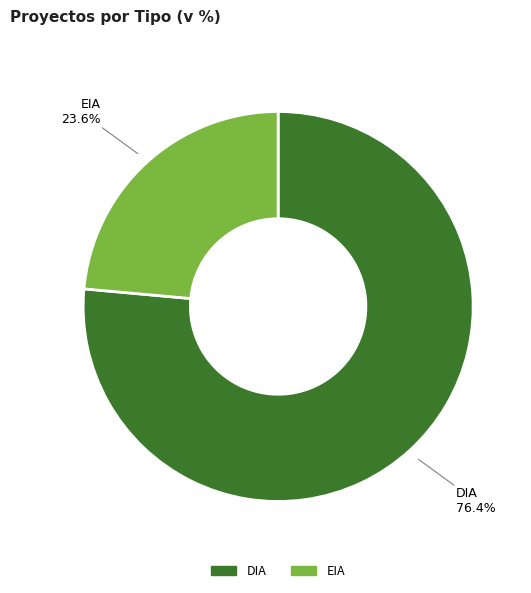

The EIA slice represents 24% of the pie. True or false?

True